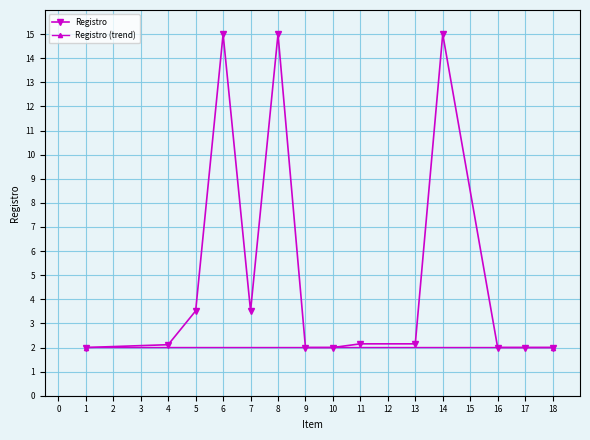

True or false: the data shows 0.9 at 11.

False